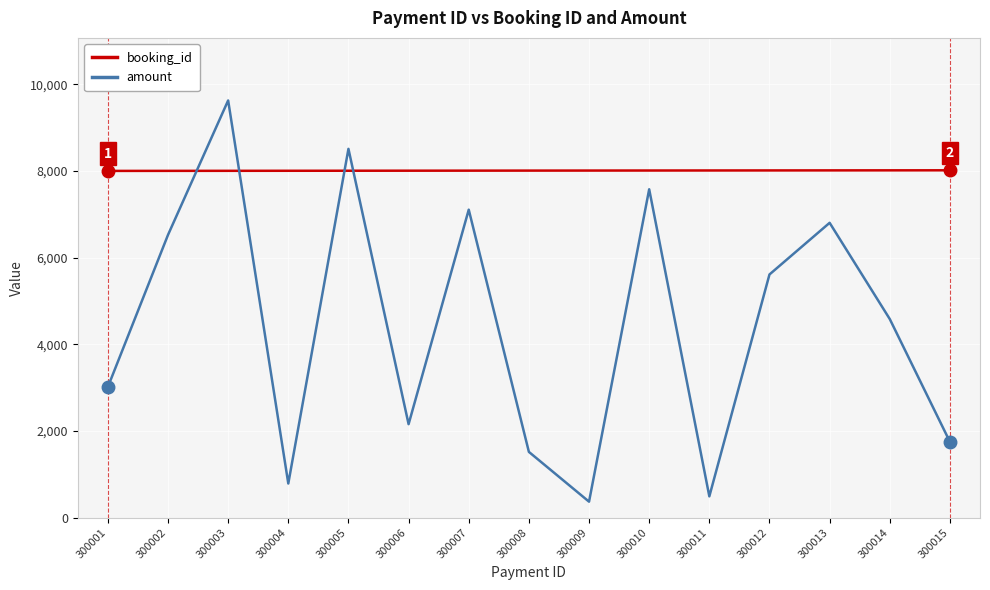

Between which two adjacent categories do booking_id and amount first intersect?

300002 and 300003